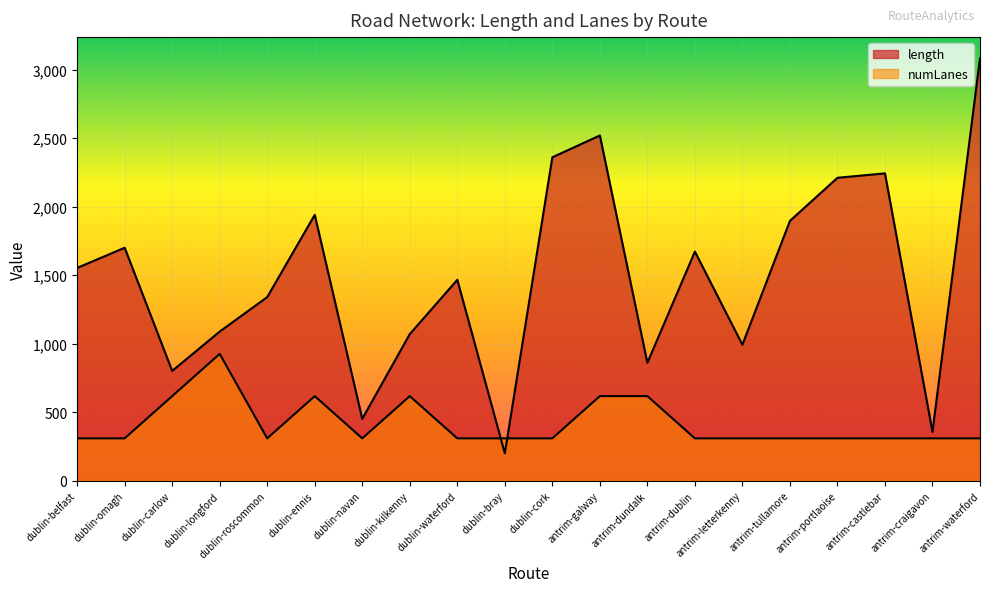

Reading left to right, list all the values displayed in this chart.

length: dublin-belfast=1553.0	dublin-omagh=1700.3	dublin-carlow=800.8	dublin-longford=1088.2	dublin-roscommon=1339.9	dublin-ennis=1940.7	dublin-navan=450.7	dublin-kilkenny=1069.6	dublin-waterford=1466.1	dublin-bray=199.3	dublin-cork=2360.6	antrim-galway=2519.9	antrim-dundalk=860.0	antrim-dublin=1672.4	antrim-letterkenny=992.0	antrim-tullamore=1896.3	antrim-portlaoise=2211.0	antrim-castlebar=2243.2	antrim-craigavon=356.0	antrim-waterford=3084.0
numLanes: dublin-belfast=308.4	dublin-omagh=308.4	dublin-carlow=616.8	dublin-longford=925.2	dublin-roscommon=308.4	dublin-ennis=616.8	dublin-navan=308.4	dublin-kilkenny=616.8	dublin-waterford=308.4	dublin-bray=308.4	dublin-cork=308.4	antrim-galway=616.8	antrim-dundalk=616.8	antrim-dublin=308.4	antrim-letterkenny=308.4	antrim-tullamore=308.4	antrim-portlaoise=308.4	antrim-castlebar=308.4	antrim-craigavon=308.4	antrim-waterford=308.4